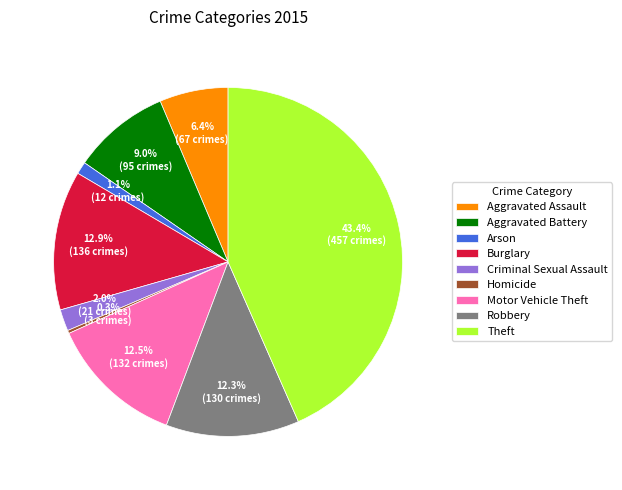

Is the sum of Theft and Arson greater than half?

No